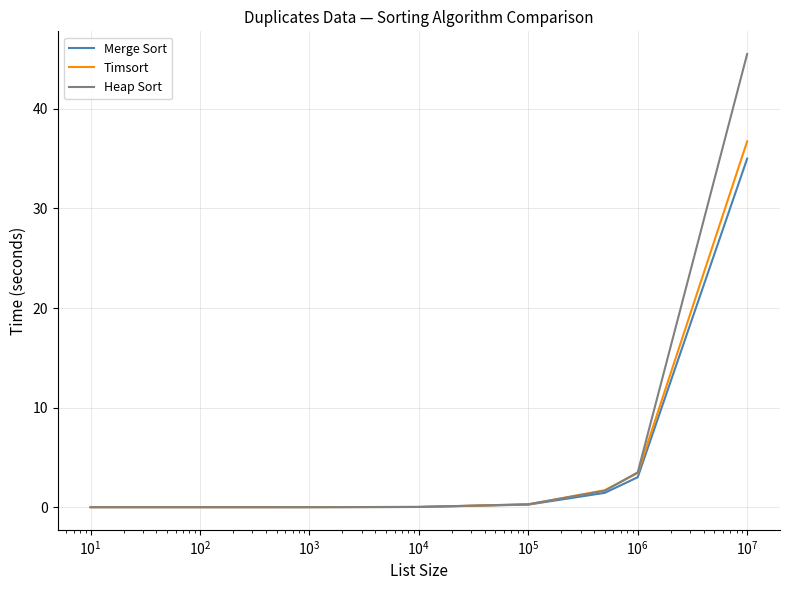

Which series has the widest spread of values?

Heap Sort